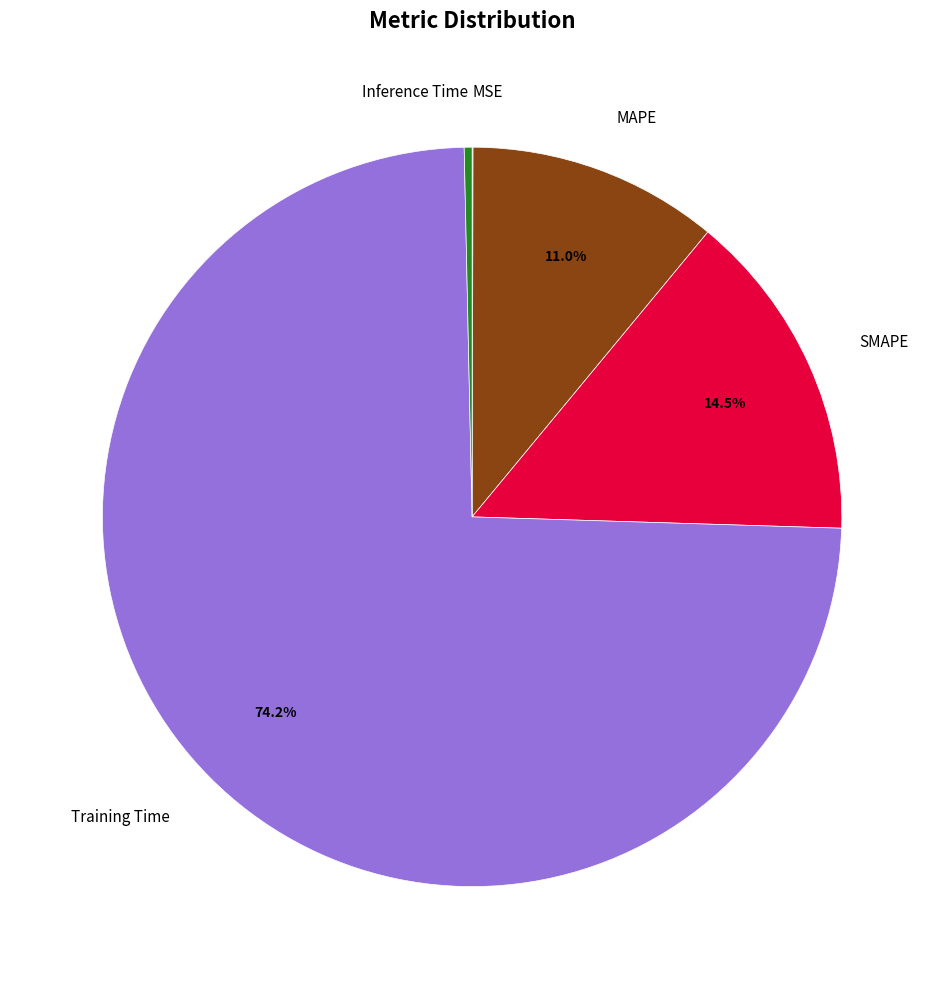

Which slice is the largest?

Training Time